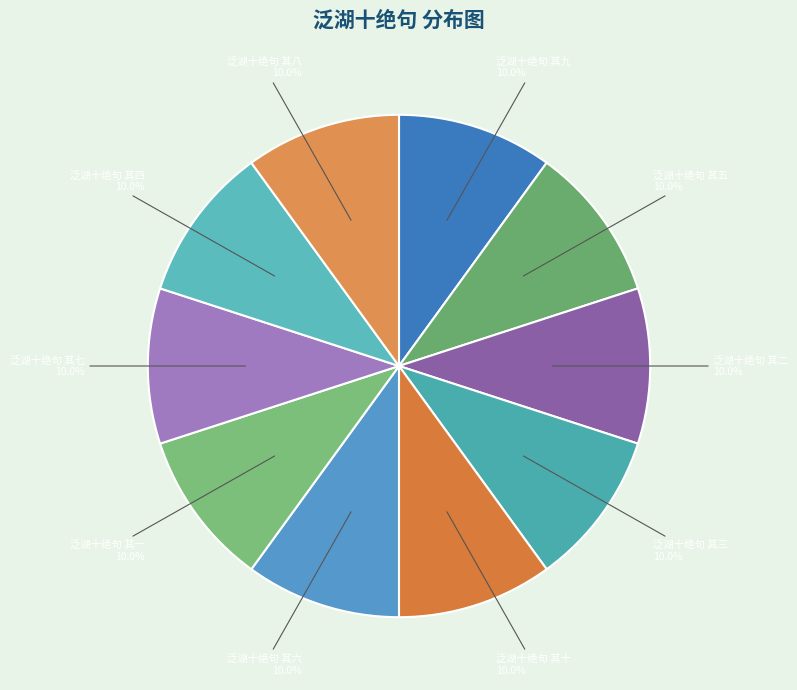

What percentage is NOT represented by 泛湖十绝句 其十?

90.0%